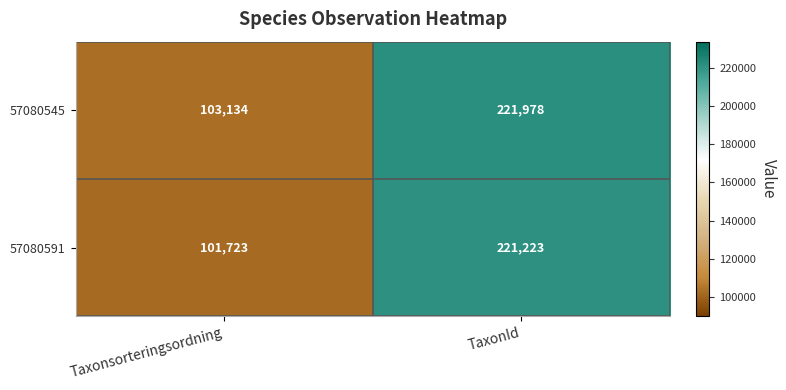

The value of 57080545 at TaxonId is 221978. True or false?

True